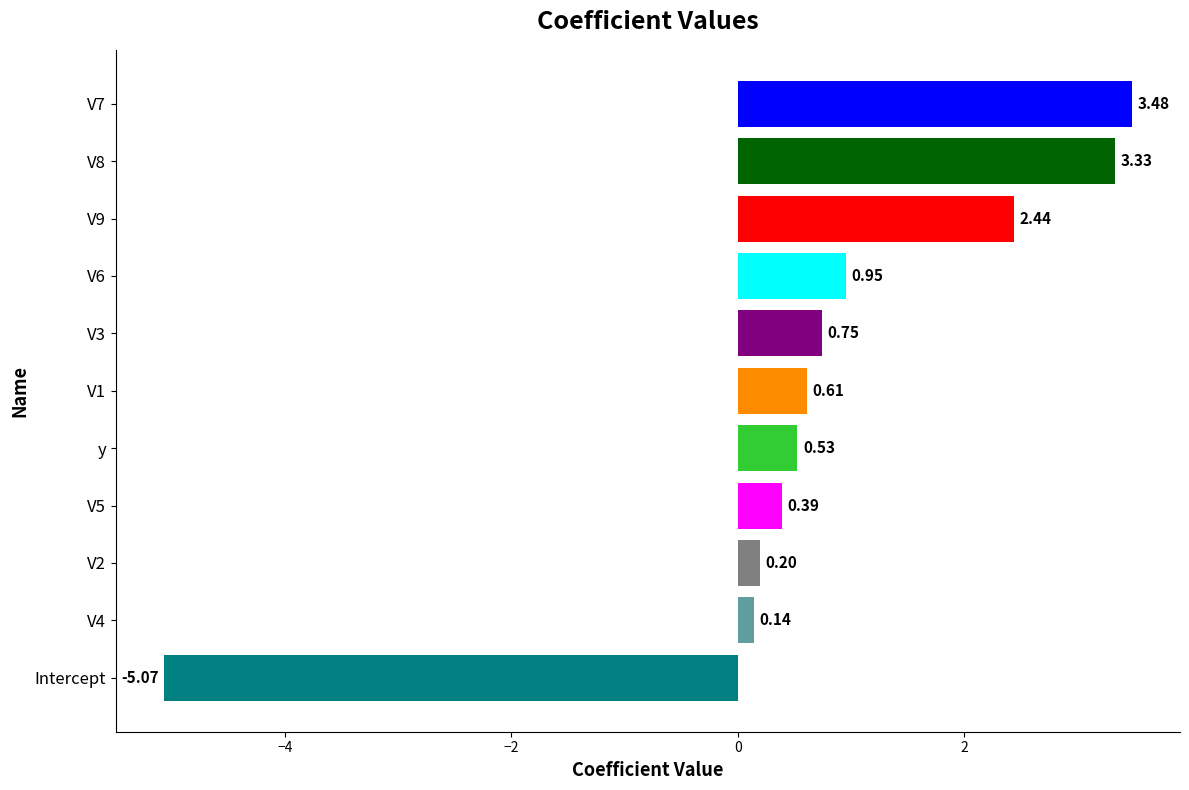

Between V7 and V4, which is larger?

V7